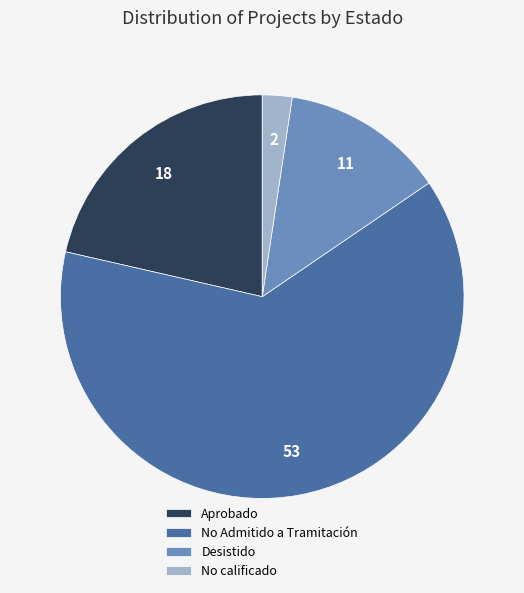

Is No Admitido a Tramitación the majority of the pie?

Yes